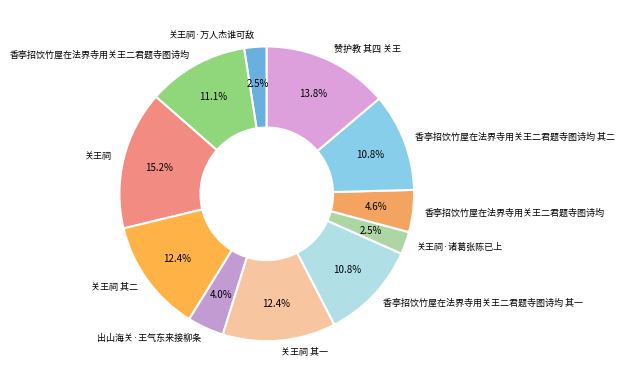

How many slices are in this pie chart?

11